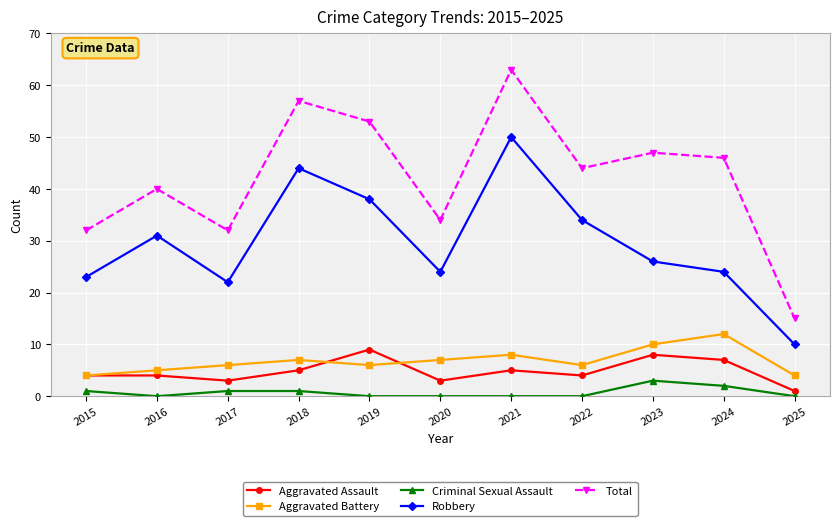

Reading left to right, extract all data points from this chart.

Aggravated Assault: 2015=4	2016=4	2017=3	2018=5	2019=9	2020=3	2021=5	2022=4	2023=8	2024=7	2025=1
Aggravated Battery: 2015=4	2016=5	2017=6	2018=7	2019=6	2020=7	2021=8	2022=6	2023=10	2024=12	2025=4
Criminal Sexual Assault: 2015=1	2016=0	2017=1	2018=1	2019=0	2020=0	2021=0	2022=0	2023=3	2024=2	2025=0
Robbery: 2015=23	2016=31	2017=22	2018=44	2019=38	2020=24	2021=50	2022=34	2023=26	2024=24	2025=10
Total: 2015=32	2016=40	2017=32	2018=57	2019=53	2020=34	2021=63	2022=44	2023=47	2024=46	2025=15